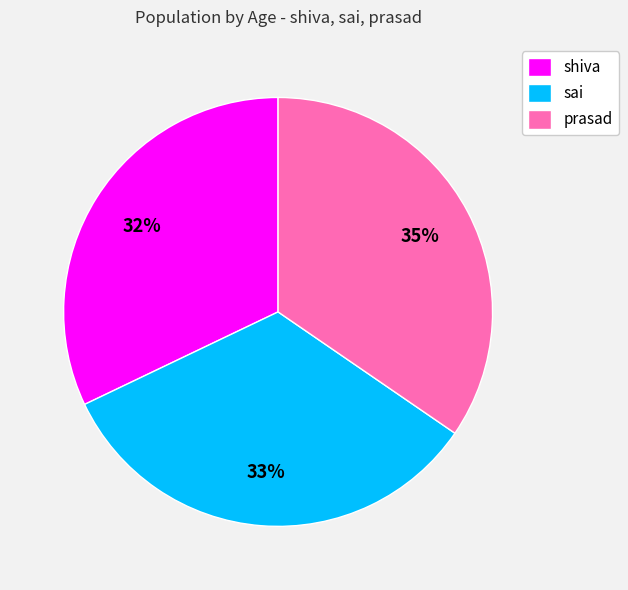

Which category has the biggest portion of the pie?

prasad